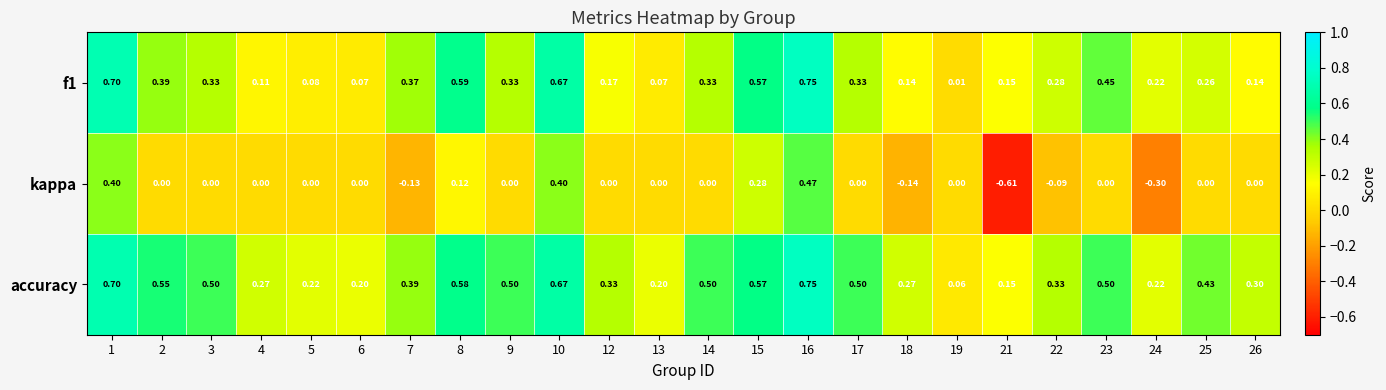

What is the difference between the highest and lowest values at 10?

0.3